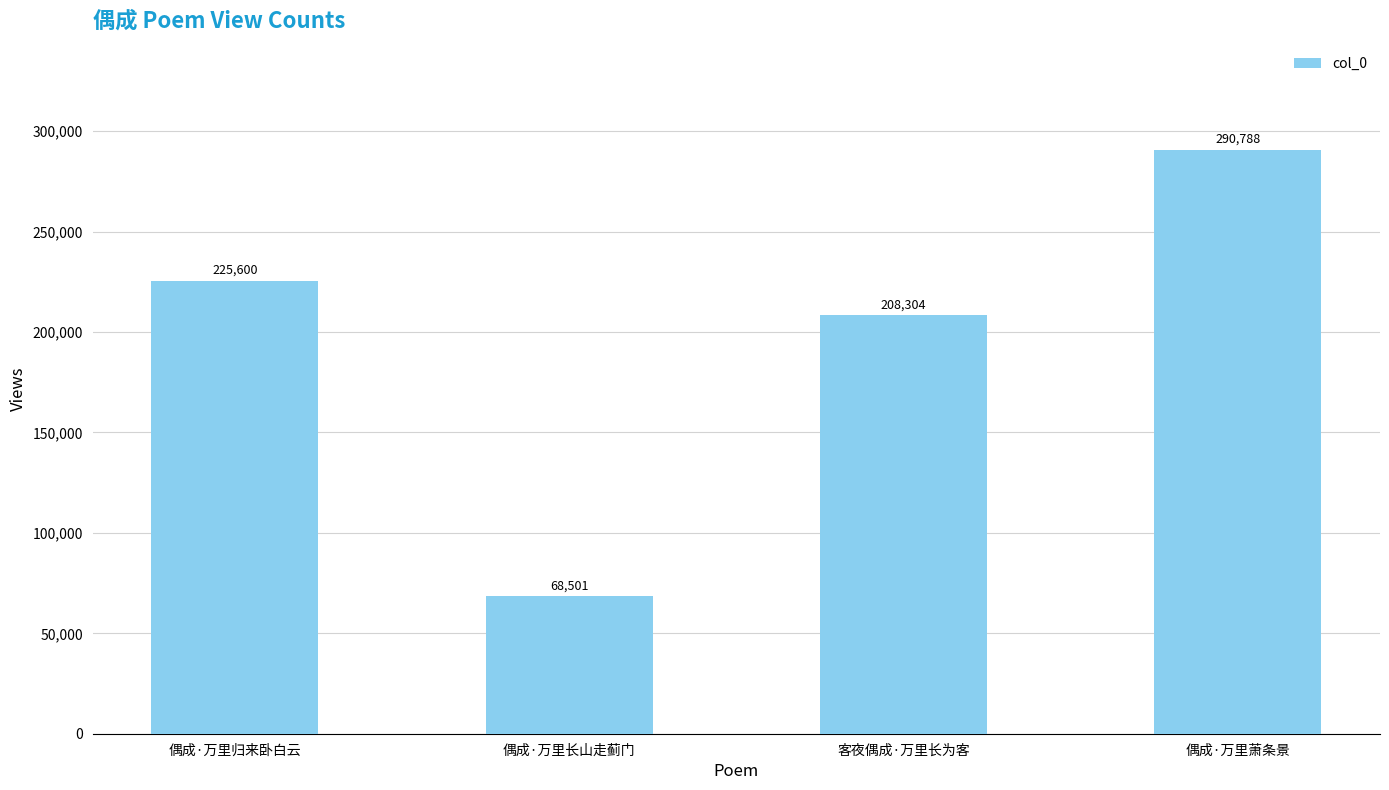

List the labels in order of value, largest first.

偶成·万里萧条景, 偶成·万里归来卧白云, 客夜偶成·万里长为客, 偶成·万里长山走蓟门